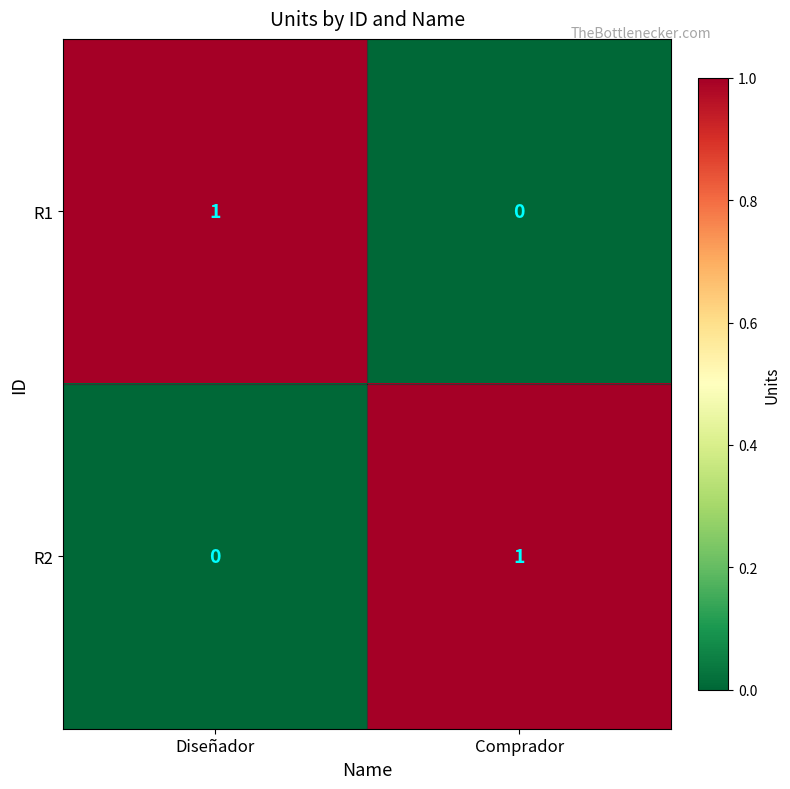

Where is R1 nearest to the value 0?

Comprador